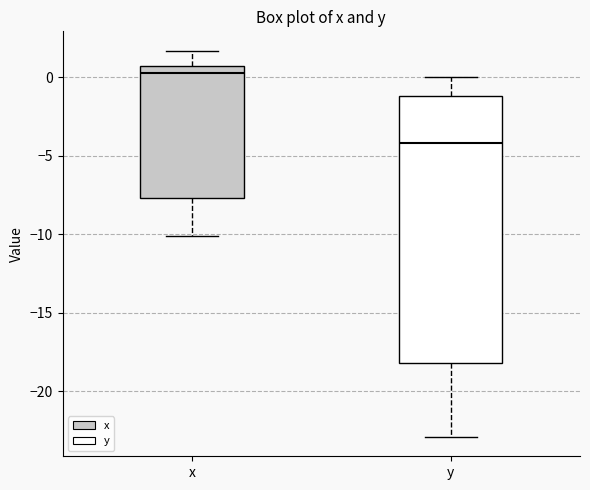

Where is the upper edge of the box for y on the y-axis? The values are not printed on the chart, so give them approximately, as read against the axis.

-1.0